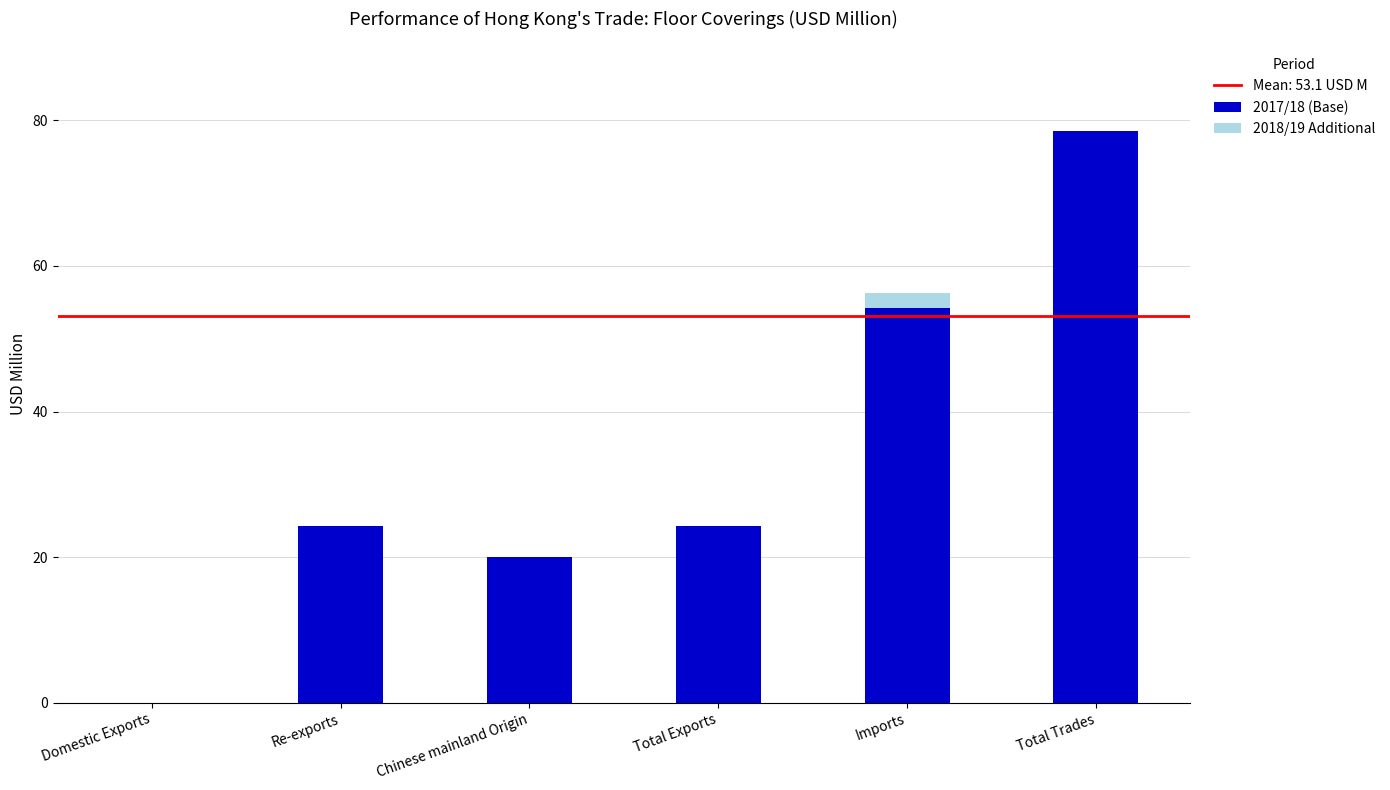

At which category is the sum across all series the highest?

Total Trades